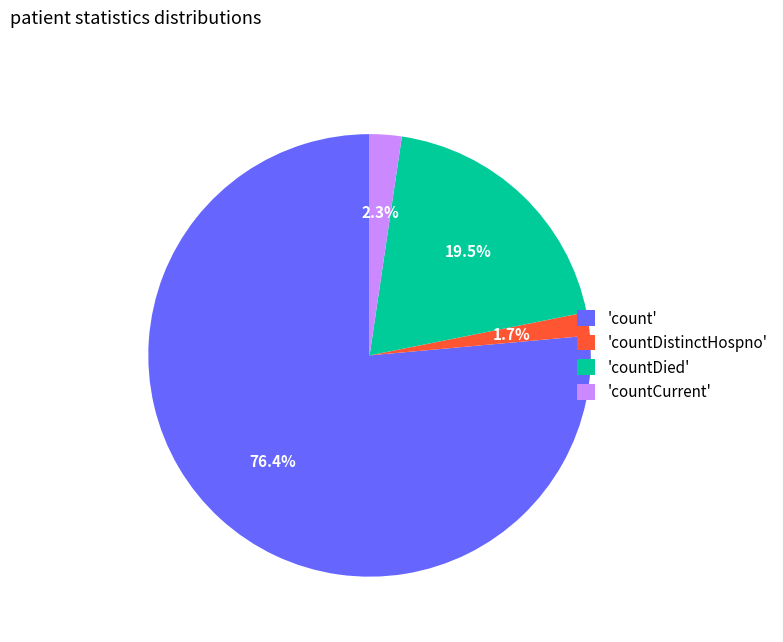

What is the largest slice in the pie chart?

'count'